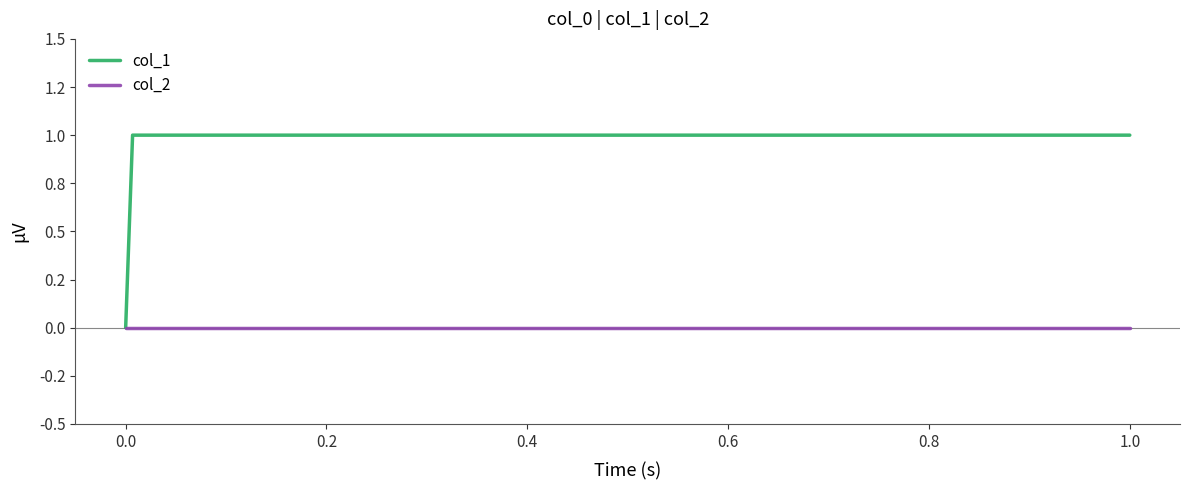

What are all the series names shown in the legend?

col_1, col_2